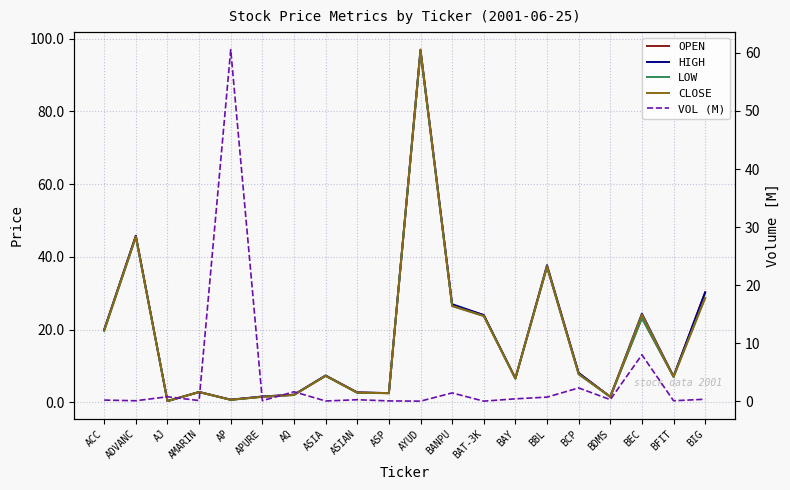

What is the value of the HIGH point at the 11th from the left?

97.0